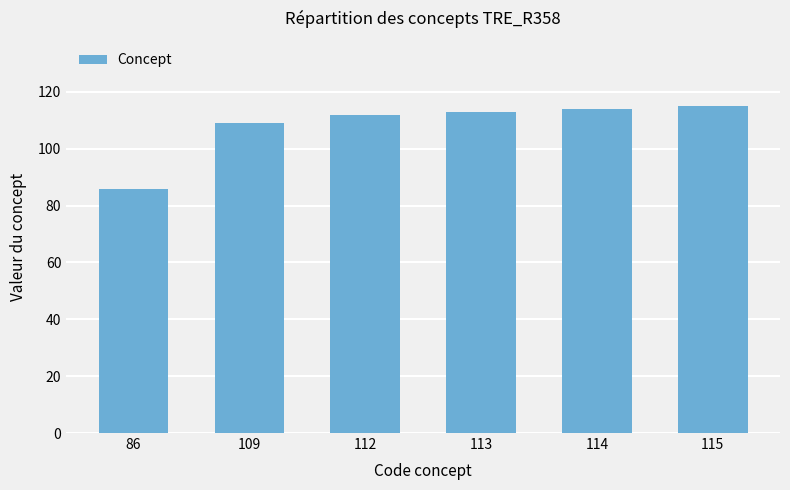

The value at 114 is 58. True or false?

False